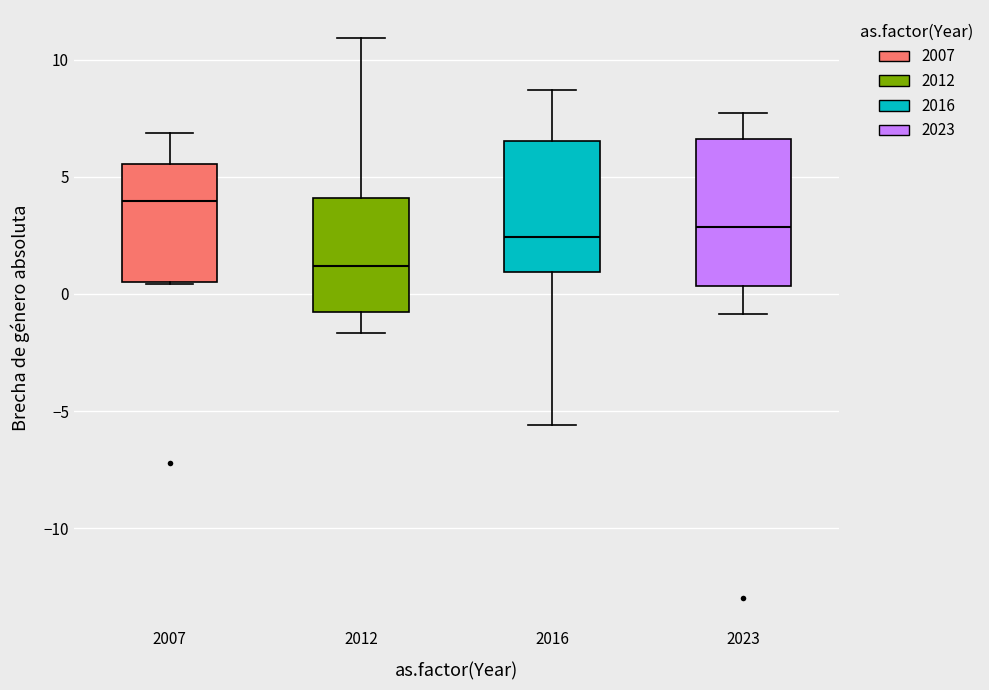

Where is the lower edge of the box at x = 2023 on the y-axis? The values are not printed on the chart, so give them approximately, as read against the axis.

0.5